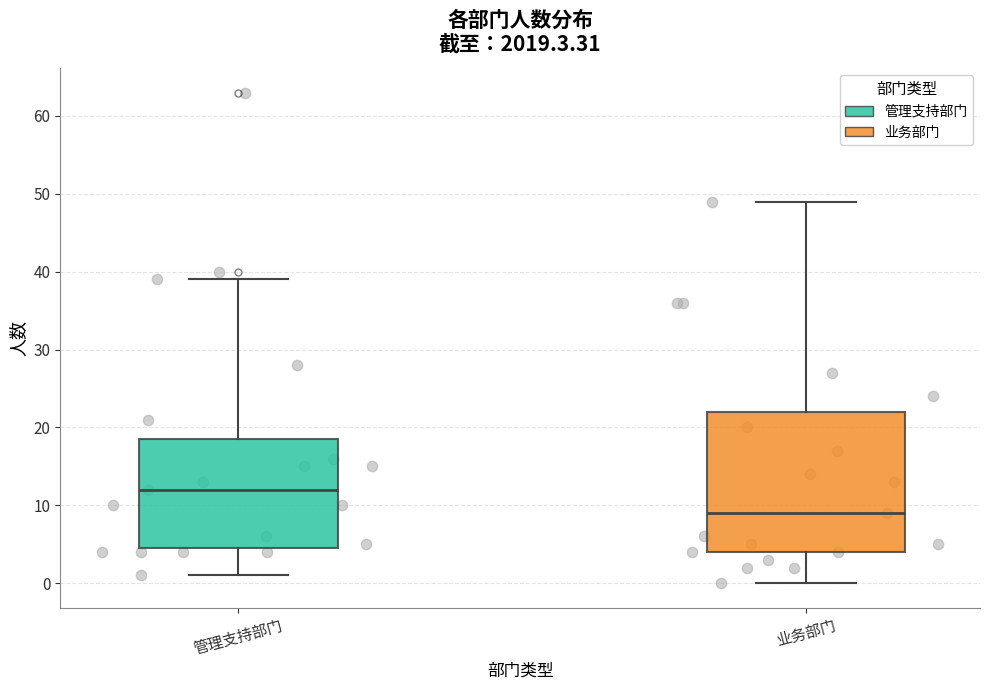

Where is the lower edge of the box for 业务部门 on the y-axis? The values are not printed on the chart, so give them approximately, as read against the axis.

4